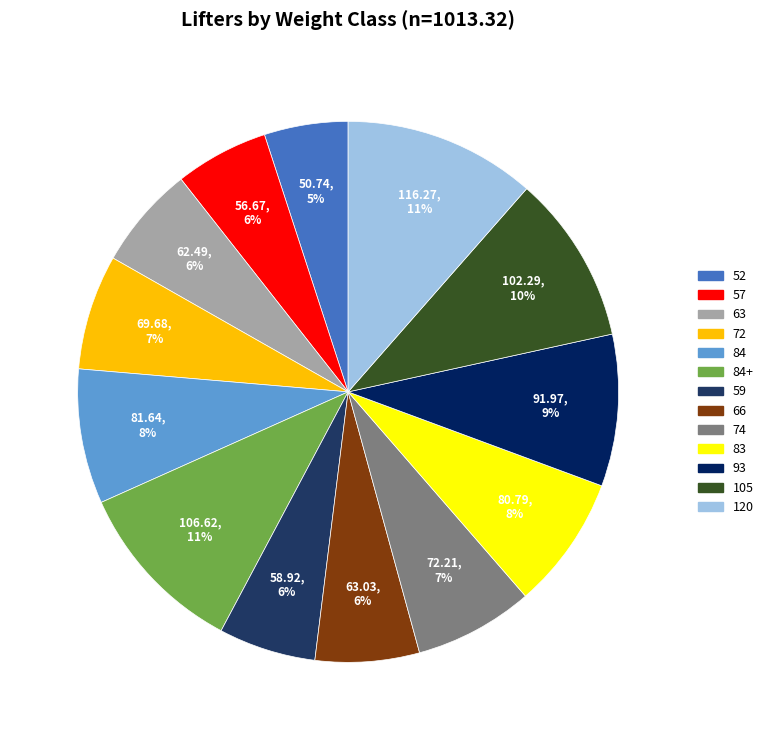

Is there a majority slice in this chart?

No